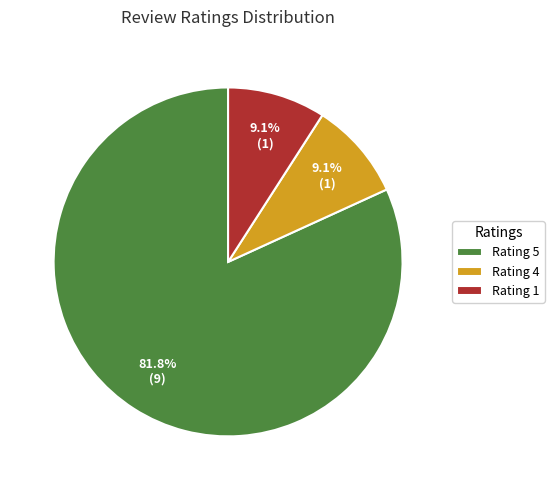

What is the largest slice in the pie chart?

Rating 5